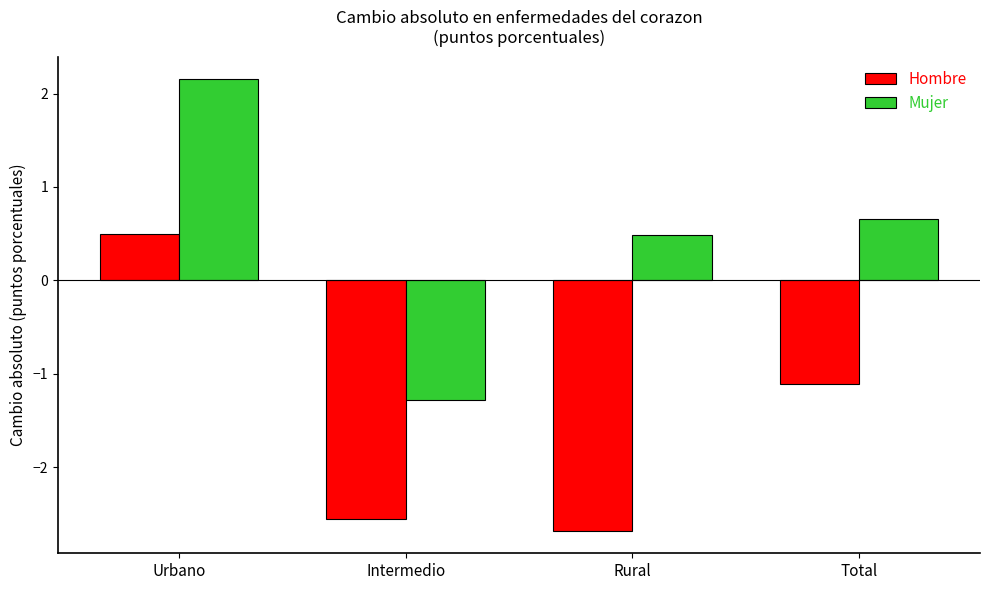

How many values in Hombre are above zero?

1